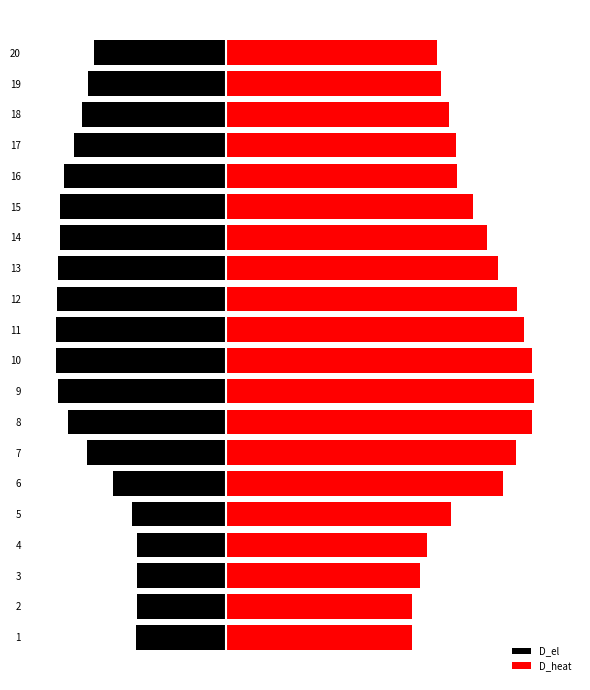

How many categories are shown in the chart?

20